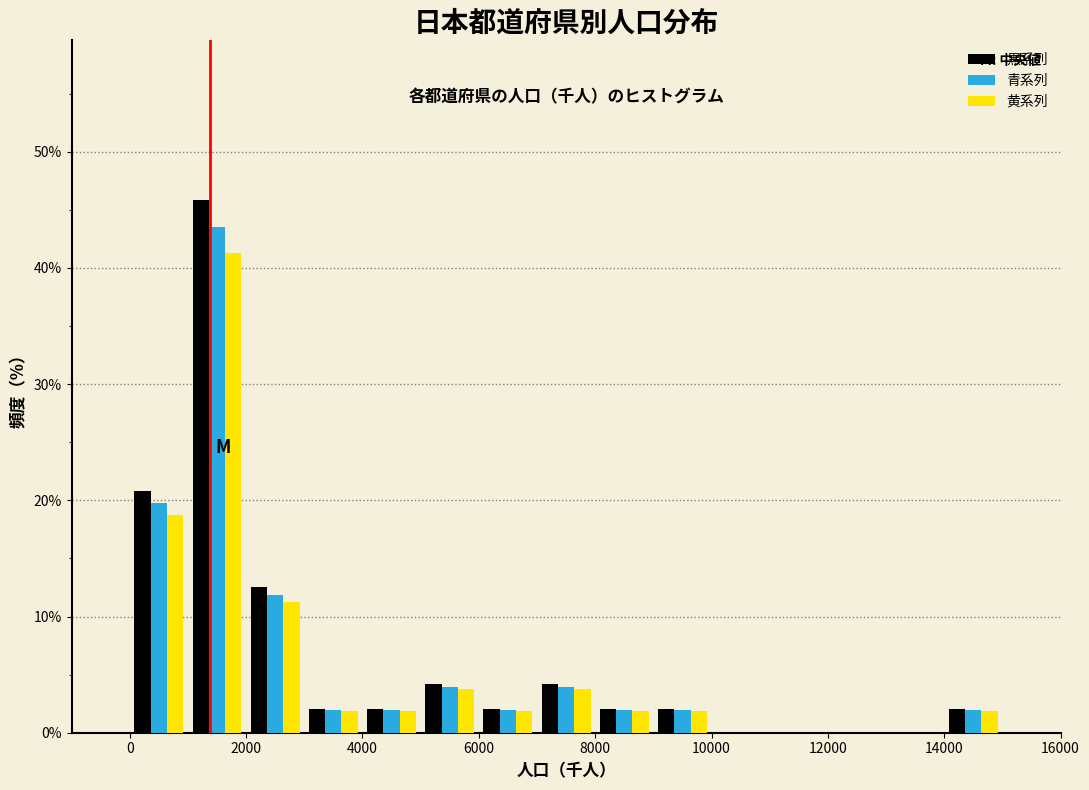

Reading left to right, transcribe this chart: for each range on the x-axis, give the height of each series' bar. The values are not printed on the chart, so give them approximately, as read against the axis.

0 to 1000: 黒系列=21	青系列=20	黄系列=19
1000 to 2000: 黒系列=46	青系列=44	黄系列=41
2000 to 3000: 黒系列=13	青系列=12	黄系列=11
3000 to 4000: 黒系列=2	青系列=2	黄系列=2
4000 to 5000: 黒系列=2	青系列=2	黄系列=2
5000 to 6000: 黒系列=4	青系列=4	黄系列=4
6000 to 7000: 黒系列=2	青系列=2	黄系列=2
7000 to 8000: 黒系列=4	青系列=4	黄系列=4
8000 to 9000: 黒系列=2	青系列=2	黄系列=2
9000 to 10000: 黒系列=2	青系列=2	黄系列=2
10000 to 11000: 黒系列=0	青系列=0	黄系列=0
11000 to 12000: 黒系列=0	青系列=0	黄系列=0
12000 to 13000: 黒系列=0	青系列=0	黄系列=0
13000 to 14000: 黒系列=0	青系列=0	黄系列=0
14000 to 15000: 黒系列=2	青系列=2	黄系列=2